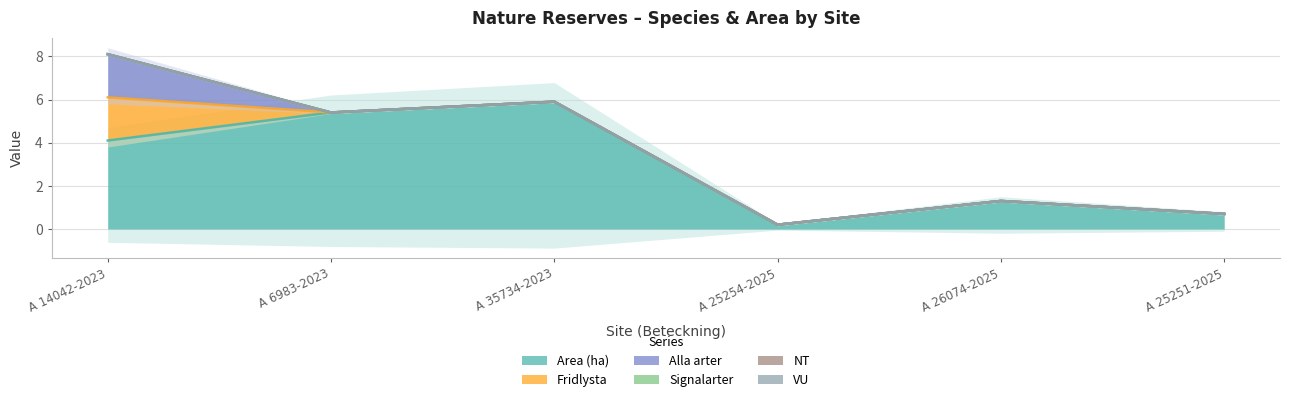

Reading left to right, list all the values displayed in this chart.

Area (ha): 4.1	5.4	5.9	0.2	1.3	0.7
Fridlysta: 2.0	0.0	0.0	0.0	0.0	0.0
Alla arter: 2.0	0.0	0.0	0.0	0.0	0.0
Signalarter: 0.0	0.0	0.0	0.0	0.0	0.0
NT: 0.0	0.0	0.0	0.0	0.0	0.0
VU: 0.0	0.0	0.0	0.0	0.0	0.0